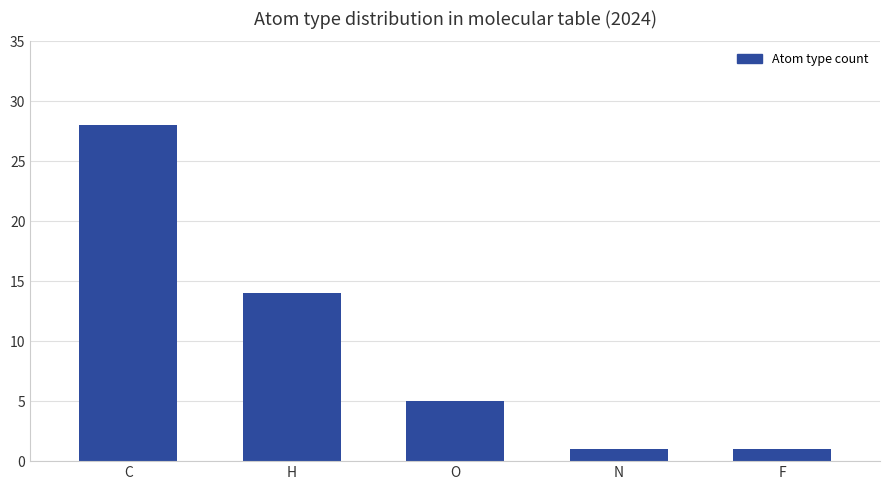

How many data points are less than 5?

2